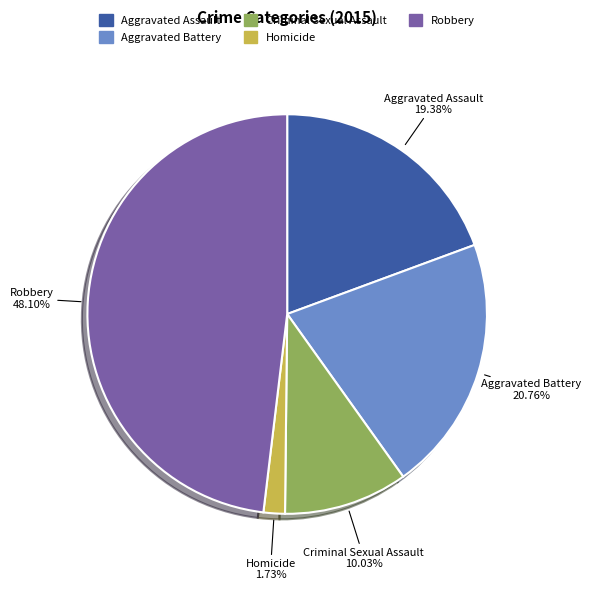

To the nearest percent, what portion does Aggravated Assault represent?

19%